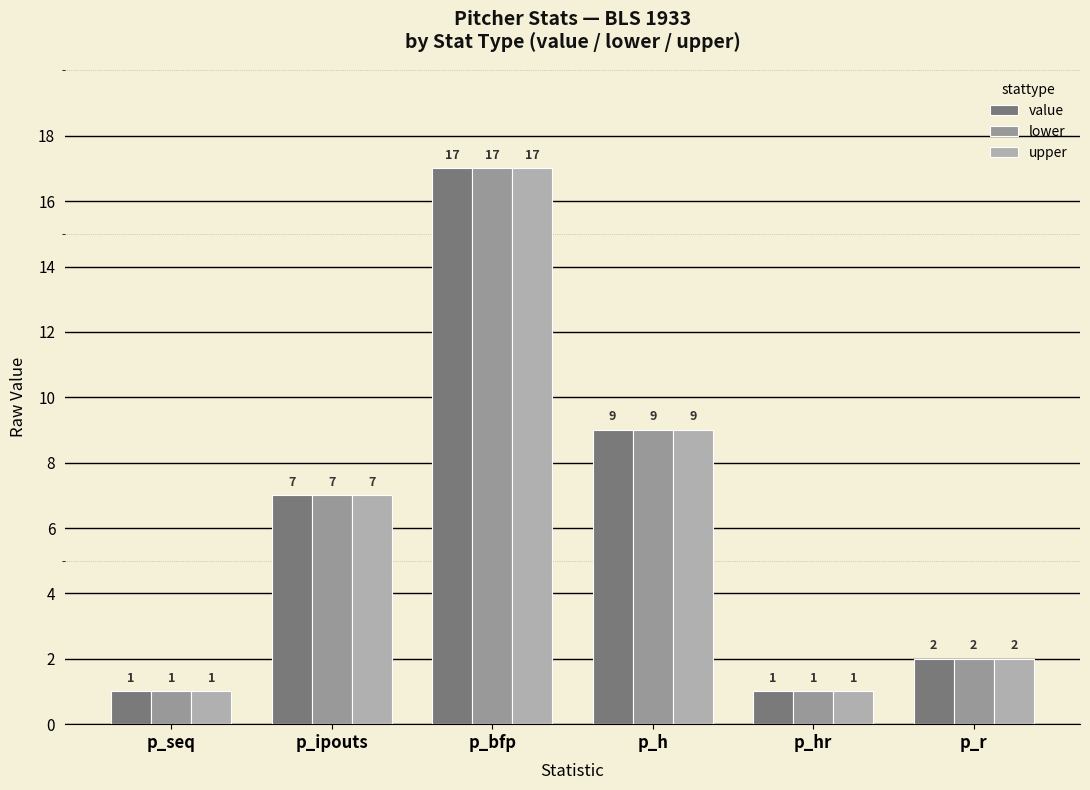

Are the bars horizontal?

No